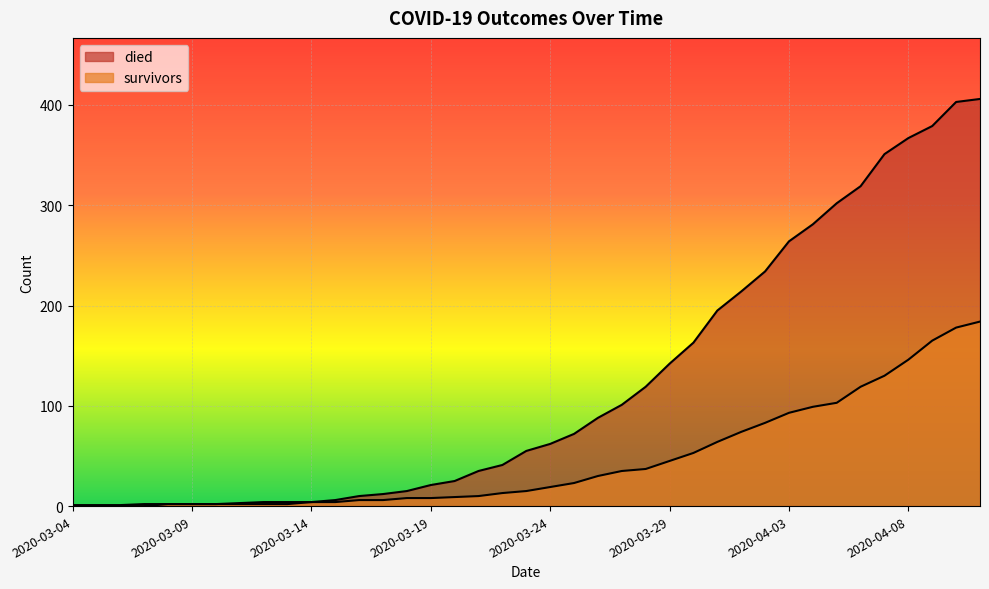

What is the sum of all survivors values?

1780